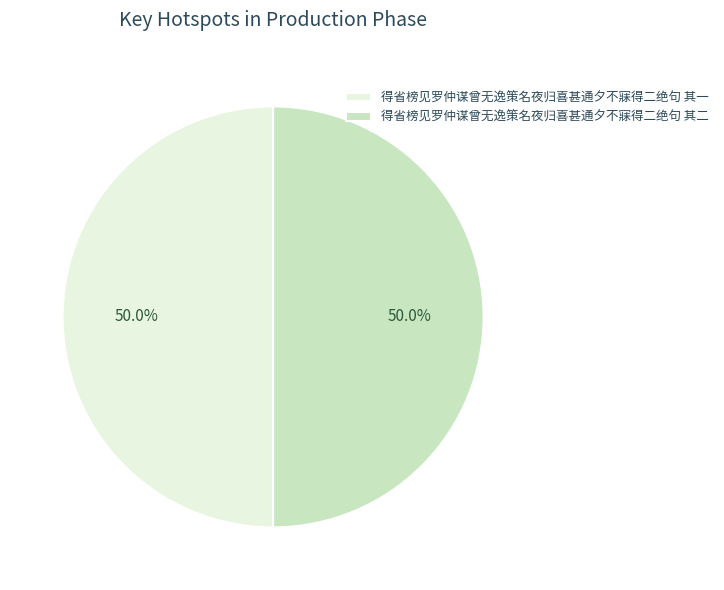

Approximately how many times larger is the value at 得省榜见罗仲谋曾无逸策名夜归喜甚通夕不寐得二绝句 其一 compared to 得省榜见罗仲谋曾无逸策名夜归喜甚通夕不寐得二绝句 其二?

1.0